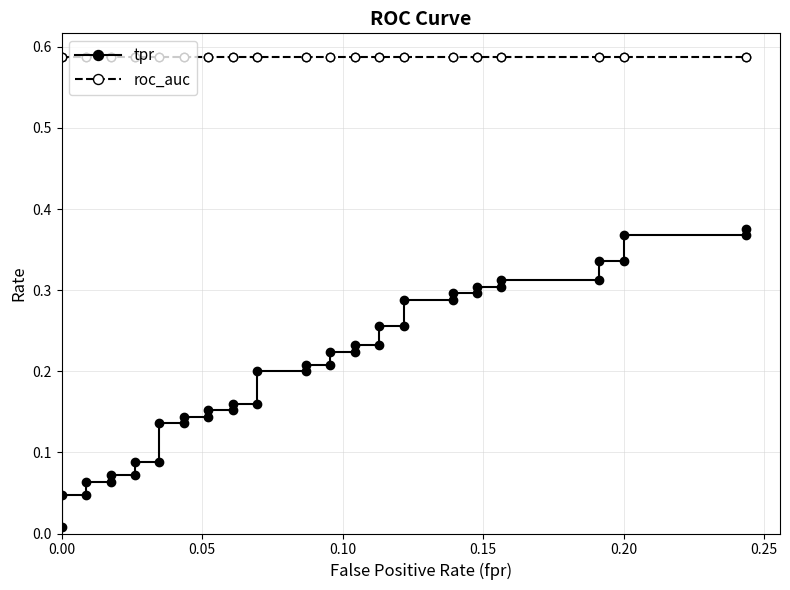

True or false: roc_auc has more than 1 interior local peaks.

False